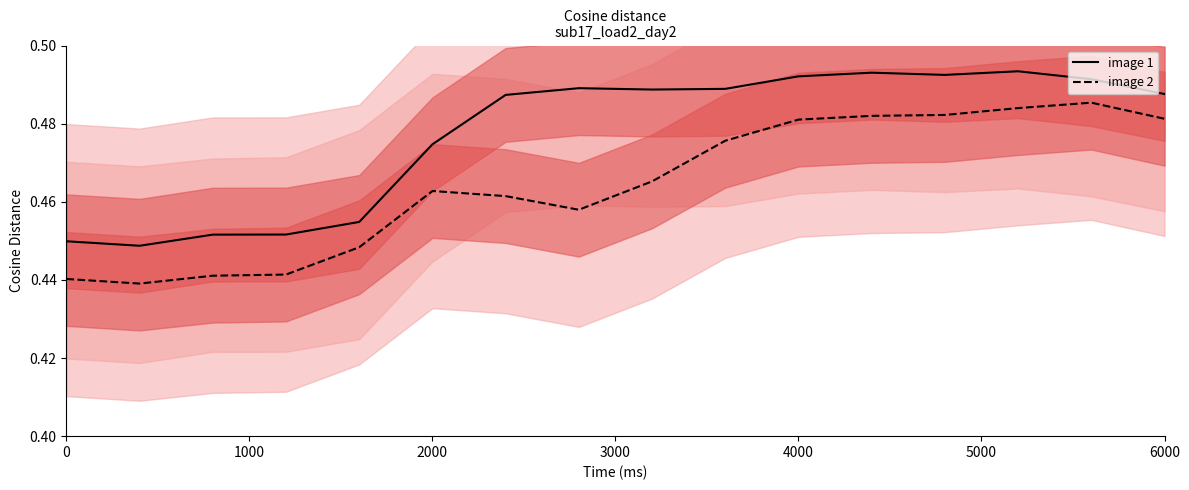

True or false: image 2 and image 1 intersect in this chart.

False